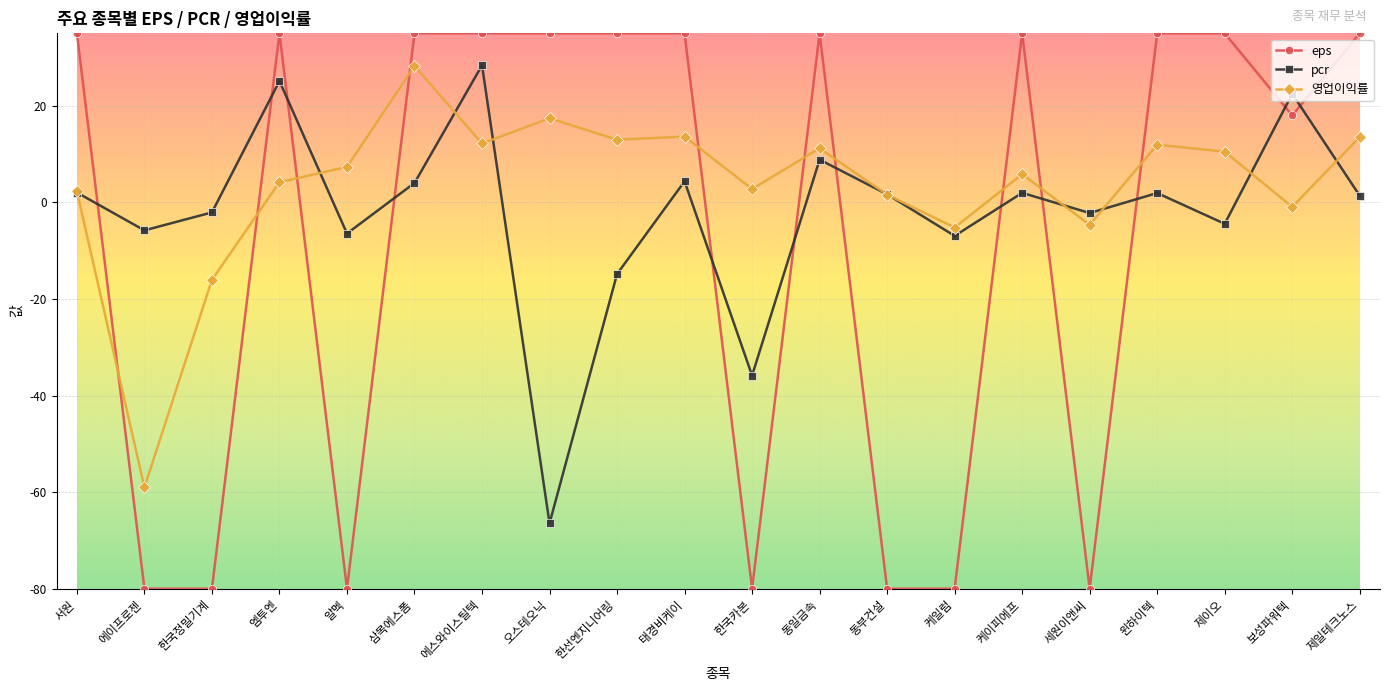

At which category does 영업이익률 reach its first local peak?

삼목에스폼